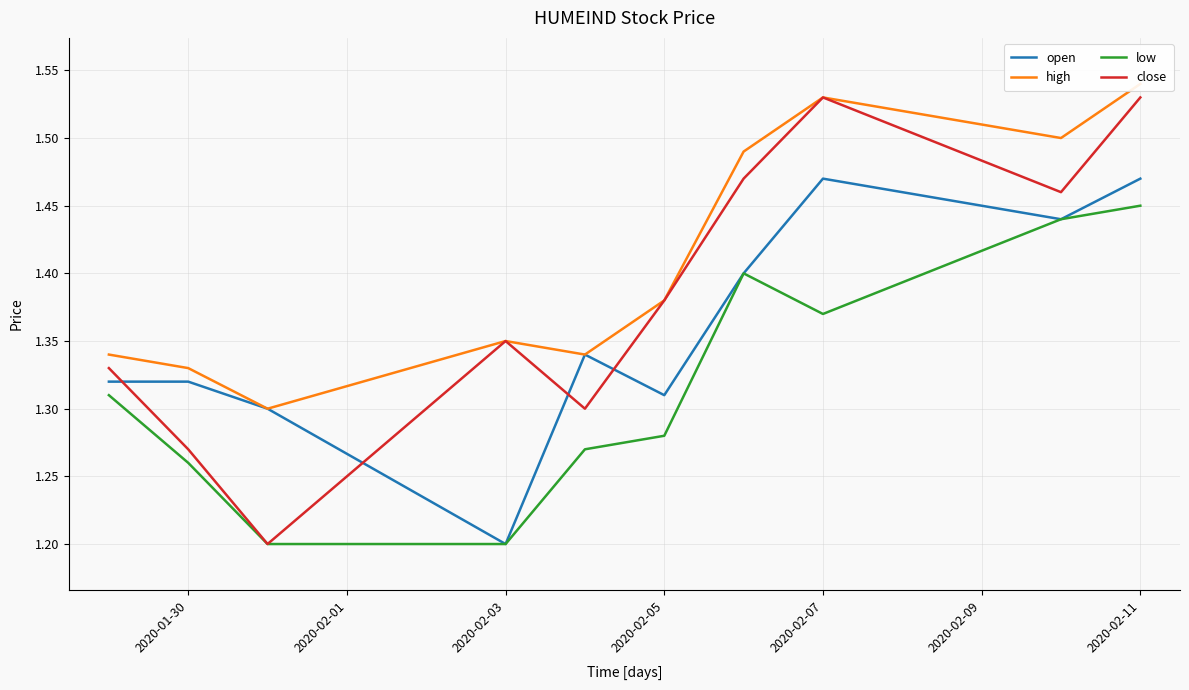

The open series shows 1.7 at 2020-02-03. True or false?

False